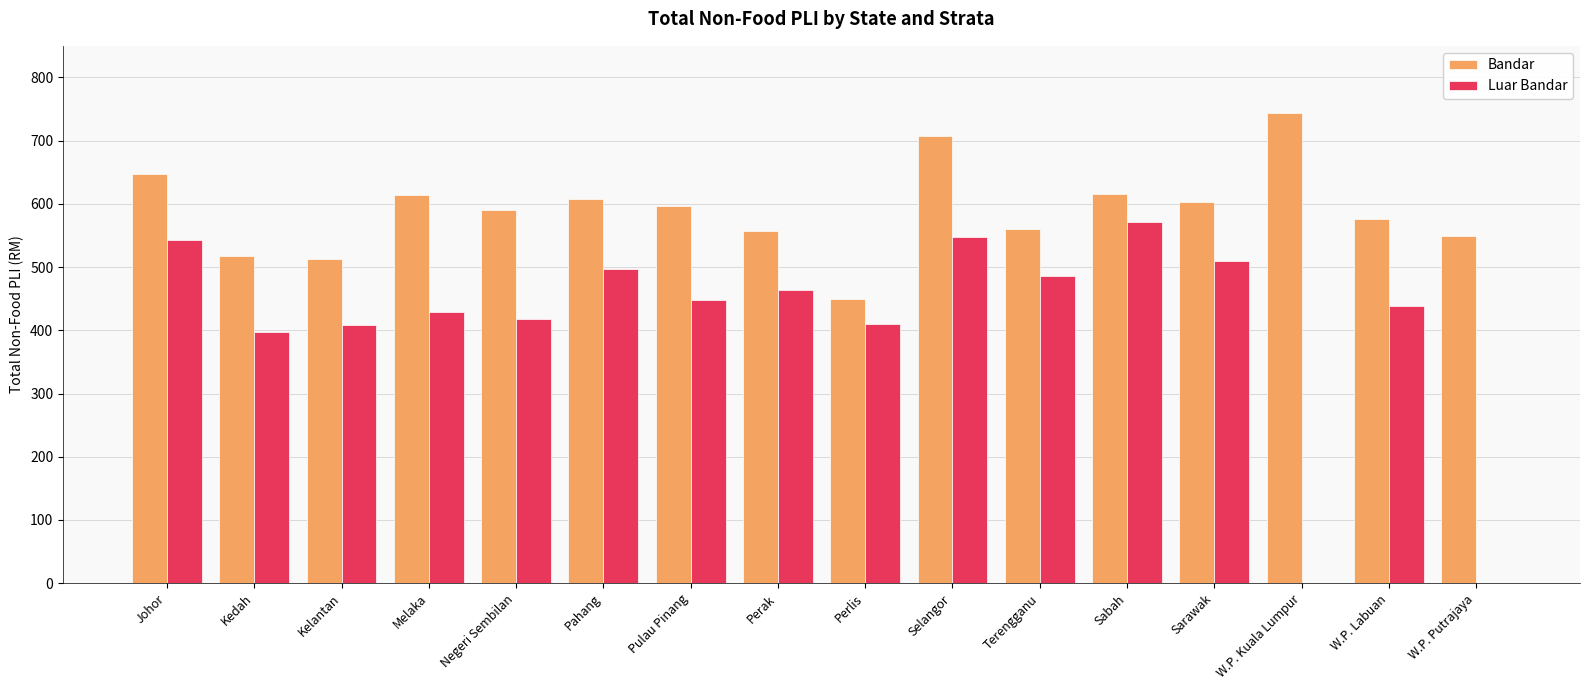

The Bandar series shows 205.3 at W.P. Labuan. True or false?

False